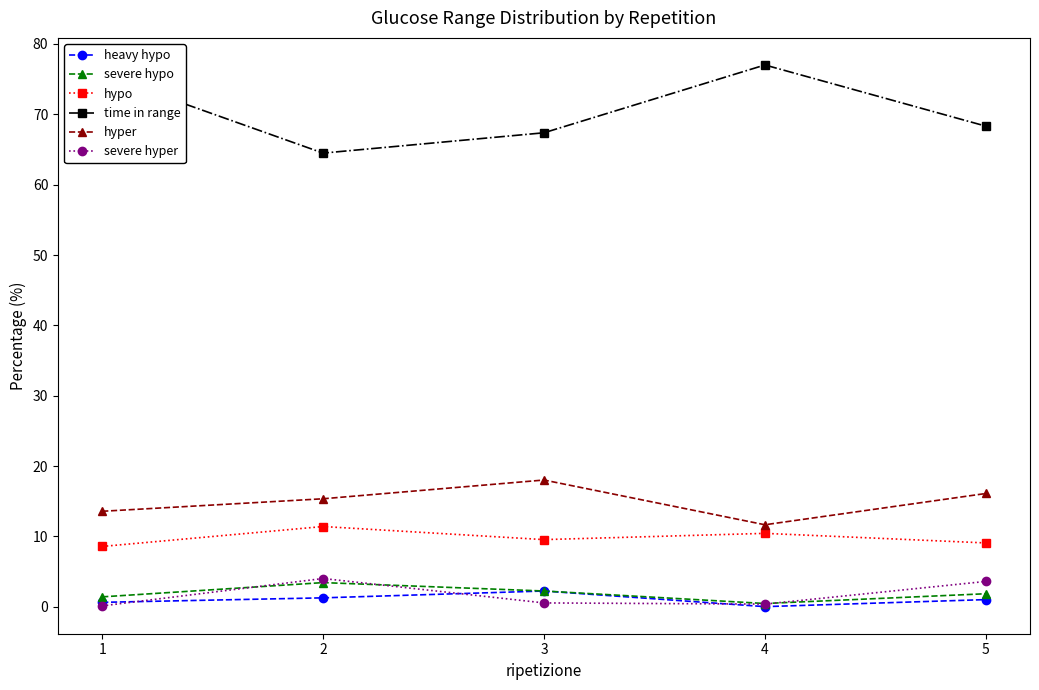

Which series has the largest range (max minus min)?

time in range